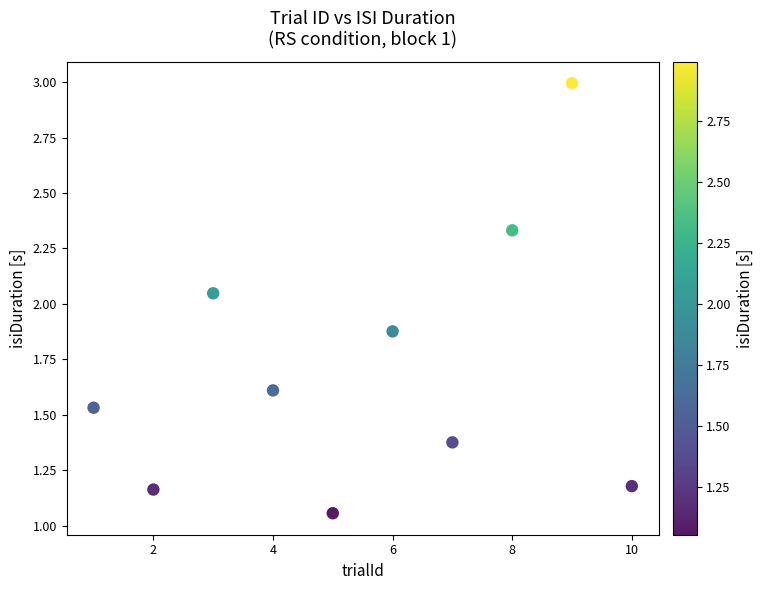

What is the average Y value?

1.7